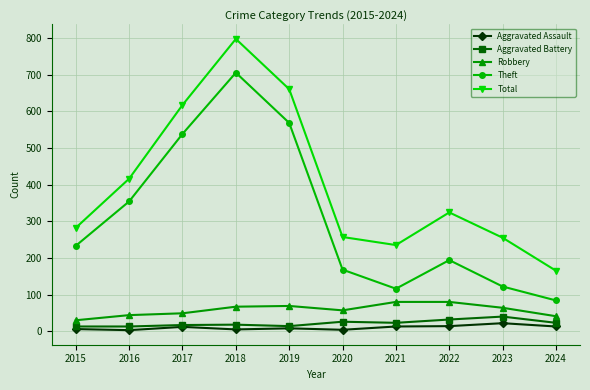

At which category is the sum across all series the highest?

2018